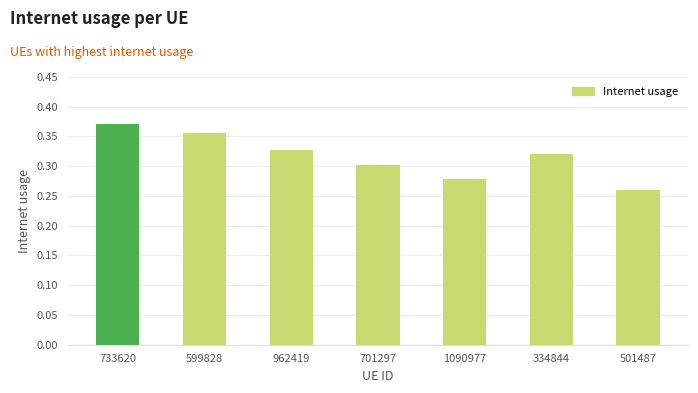

True or false: the data shows 0.5 at 599828.

False